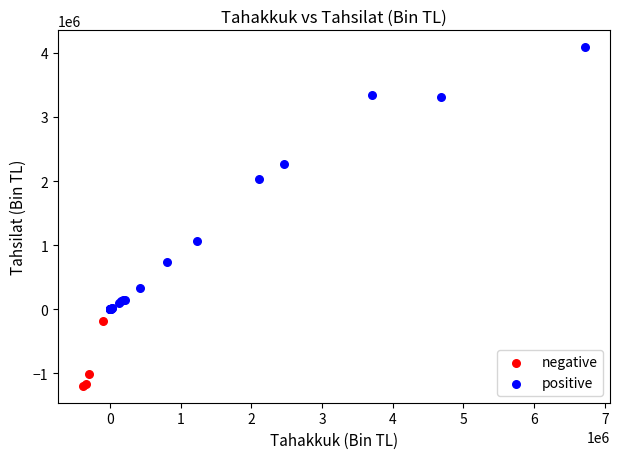

Which series reaches the maximum Y coordinate?

positive